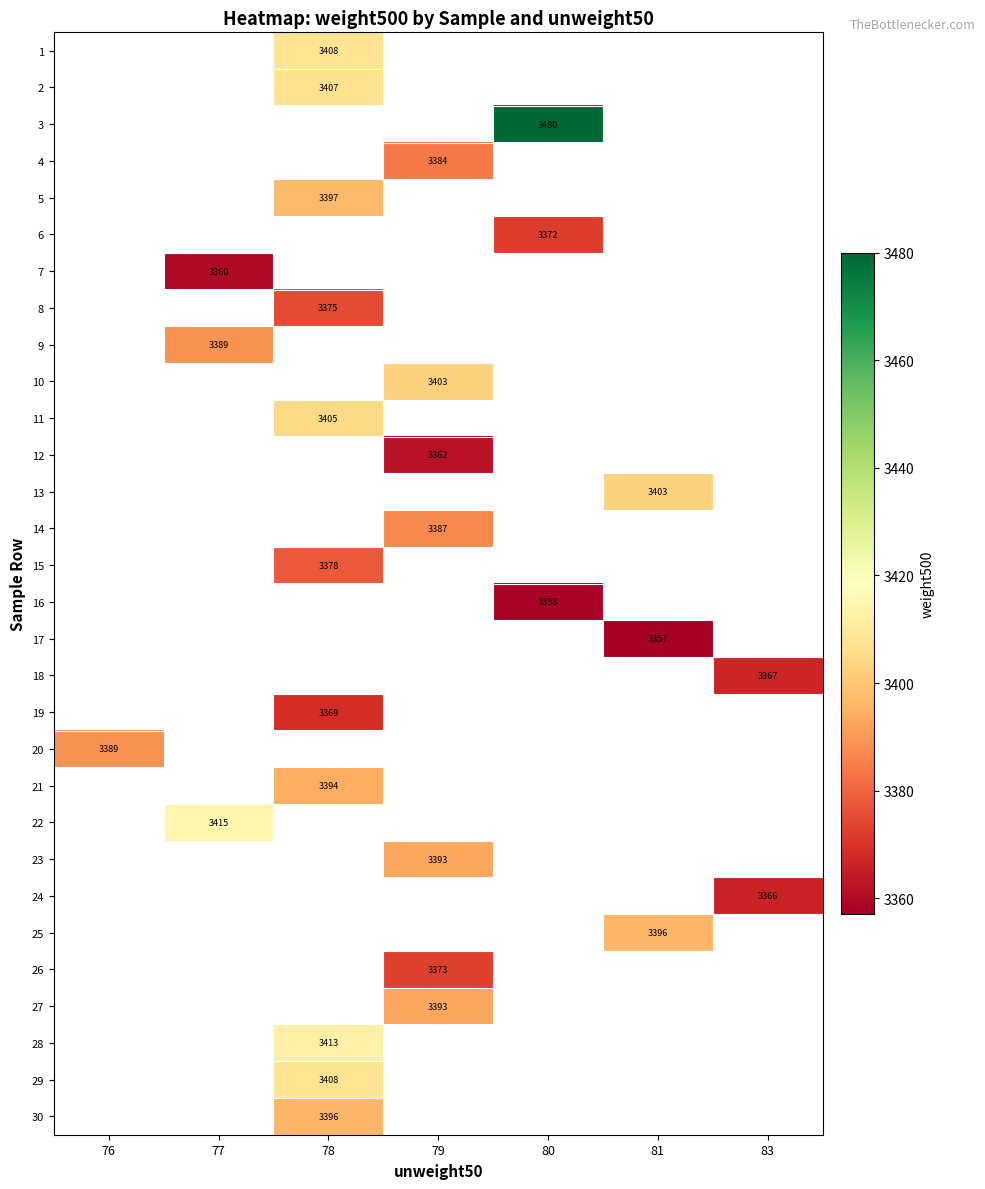

The row_8 series shows 5018.5 at 77. True or false?

False